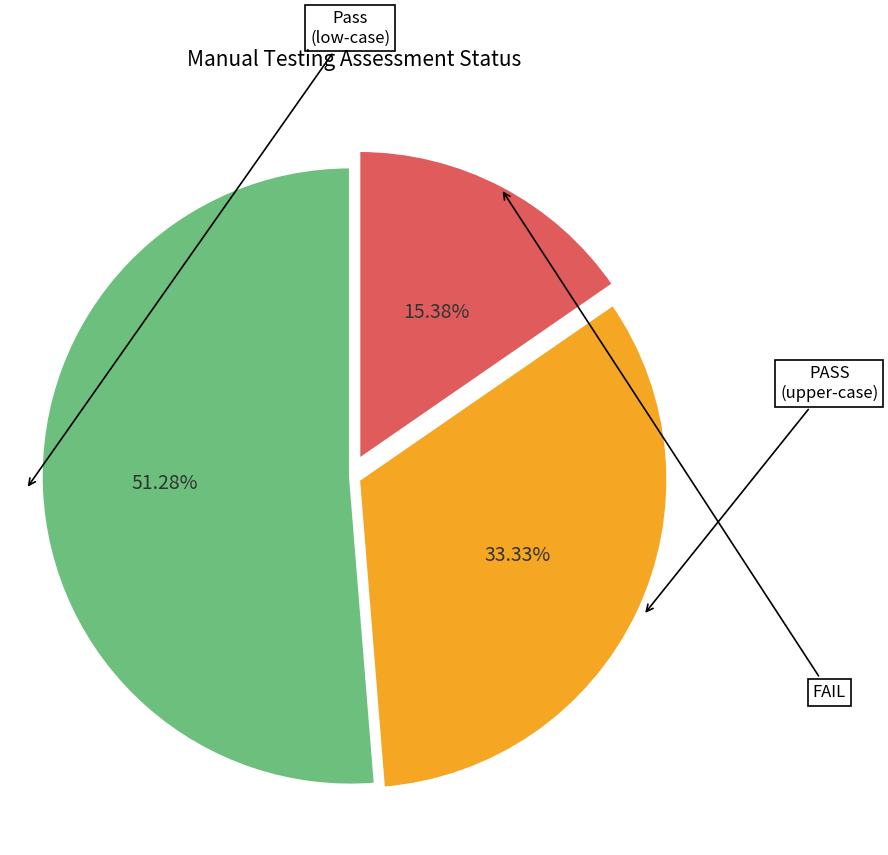

Rank the categories by value from highest to lowest.

Pass, PASS, FAIL